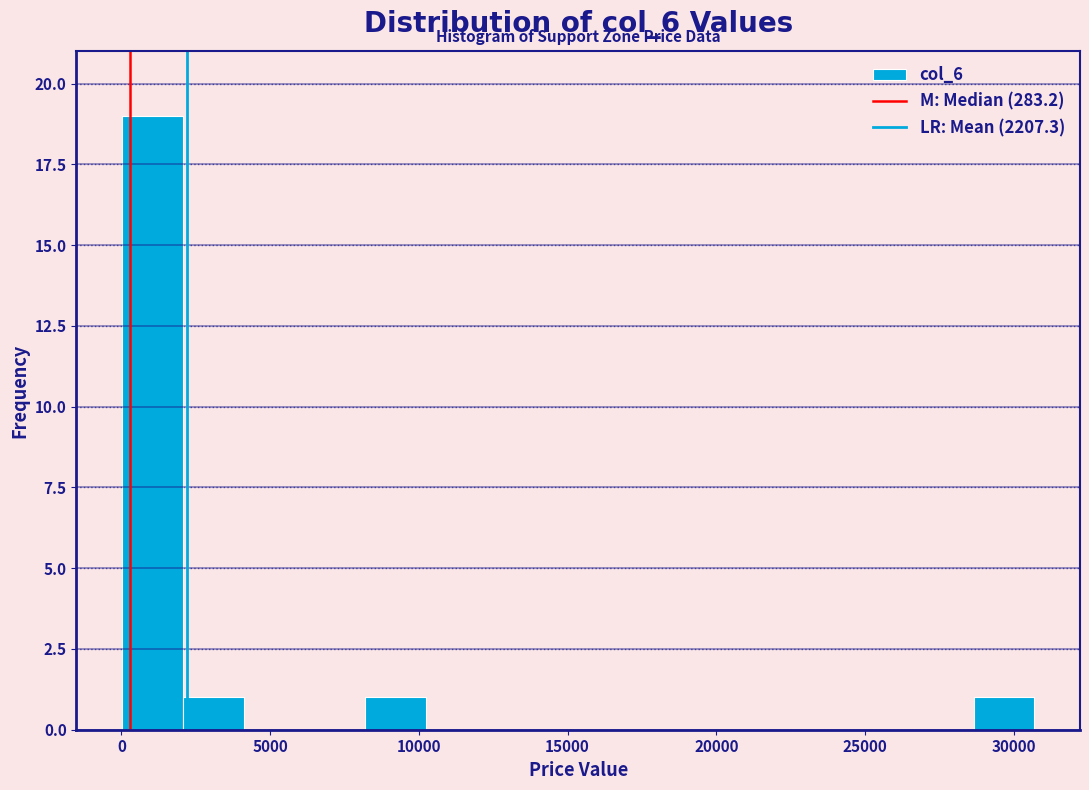

How tall is the bar that spans 2000 to 4000 on the x-axis? Neither the bar edges nor the heights are printed on the chart, so give them approximately, as read against the axes.

1